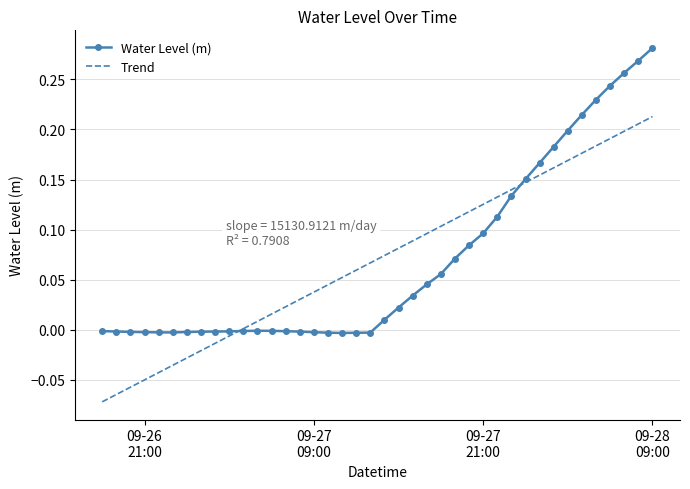

What are all the series names shown in the legend?

Water Level (m), Trend